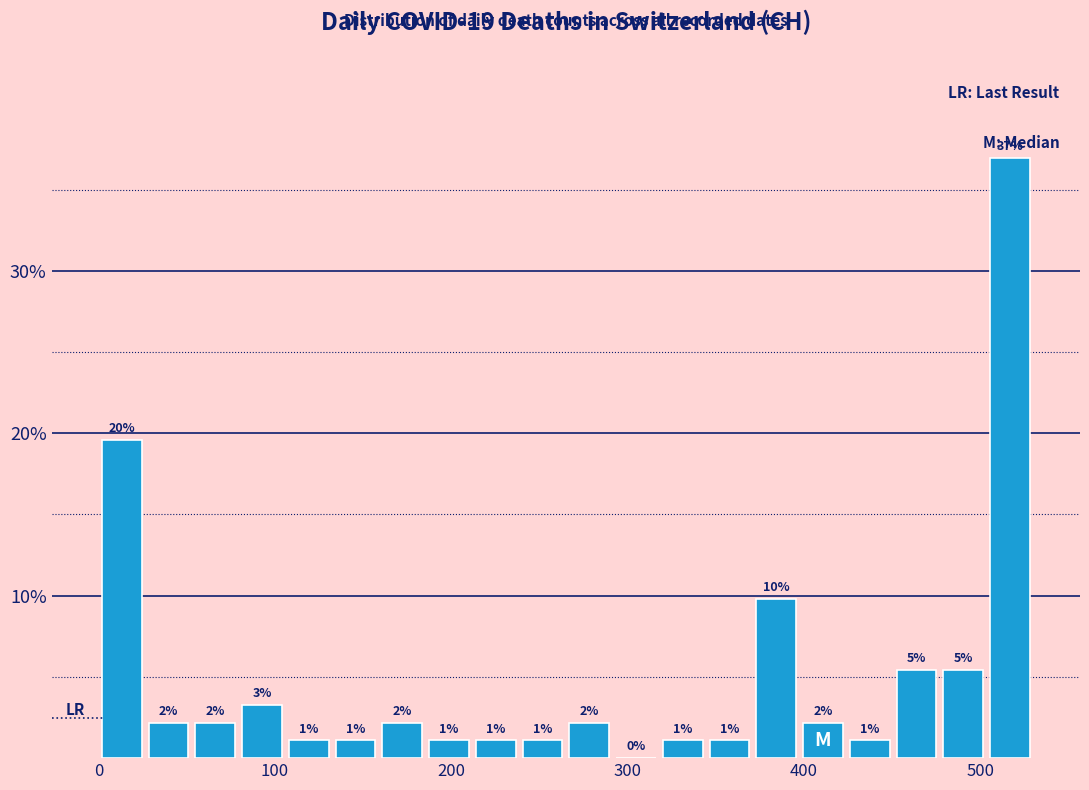

Read against the x-axis, roughly where is the centre of the tallest bar?

520